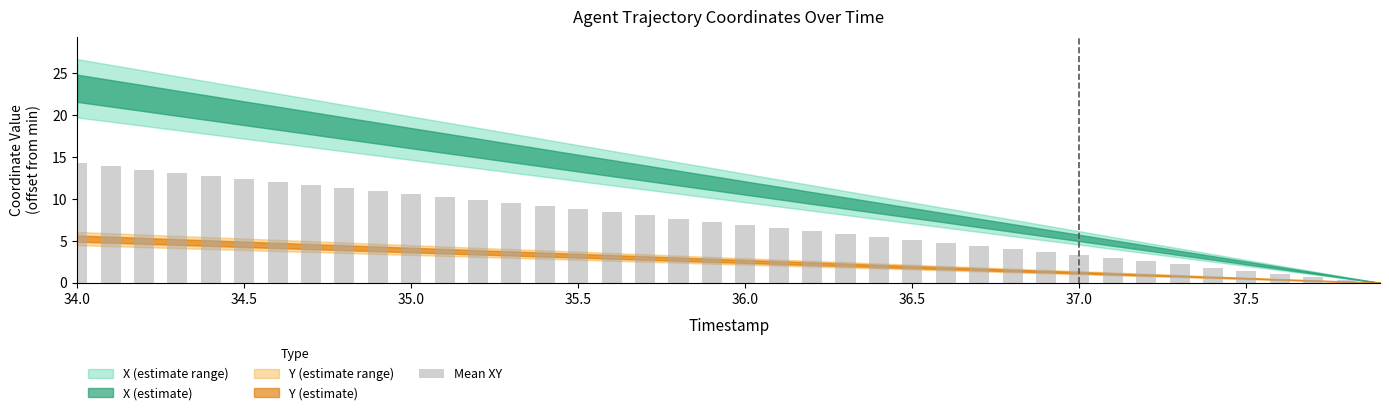

How many values are above zero?

39